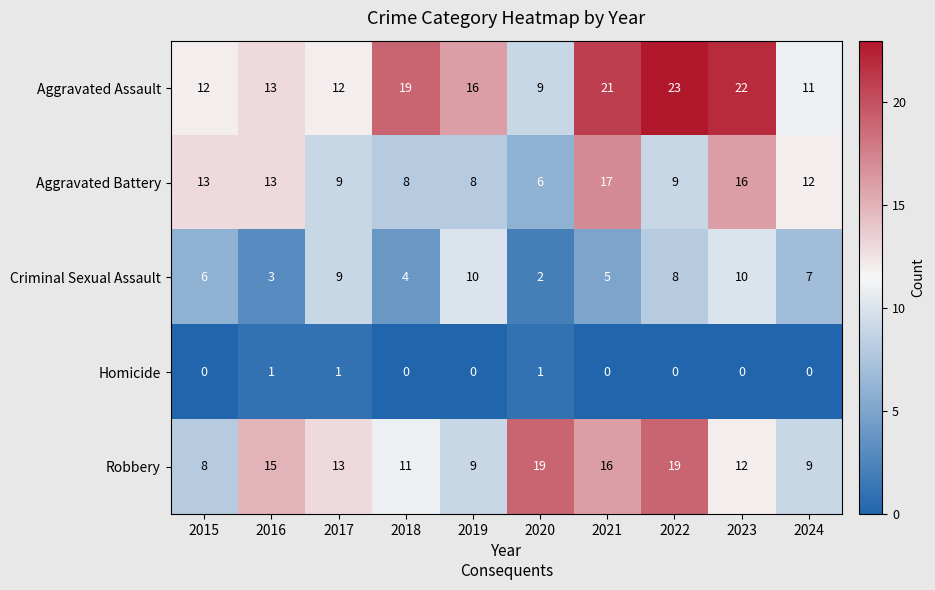

How many series are shown in this chart?

5